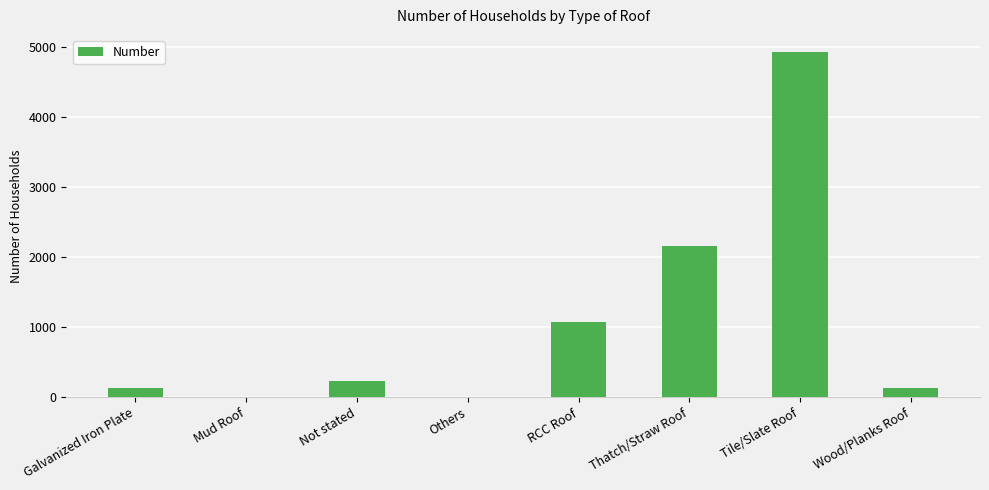

What is the approximate value at Galvanized Iron Plate?

129